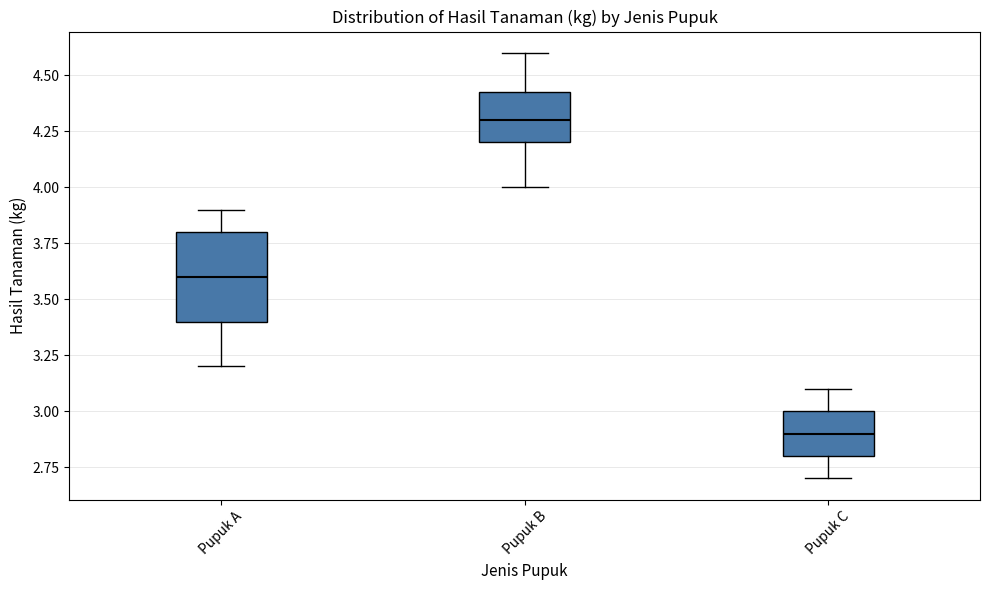

Which box's median line is the highest?

Pupuk B